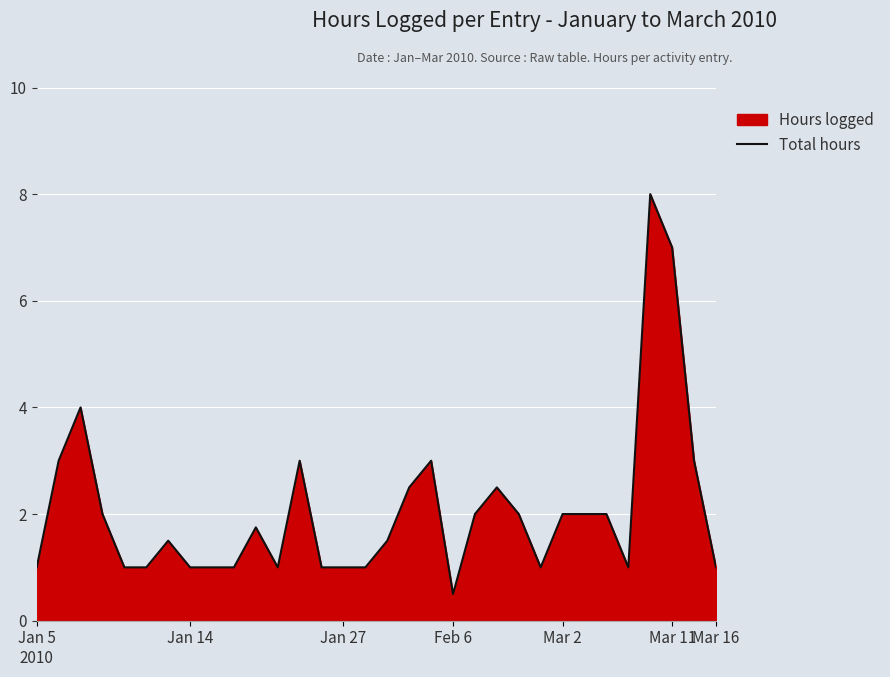

The chart shows a value of 0.2 at Feb 6. True or false?

False